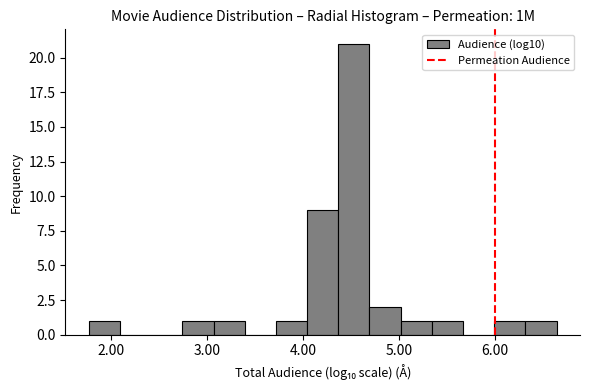

Read against the x-axis, roughly where is the centre of the tallest bar?

4.5